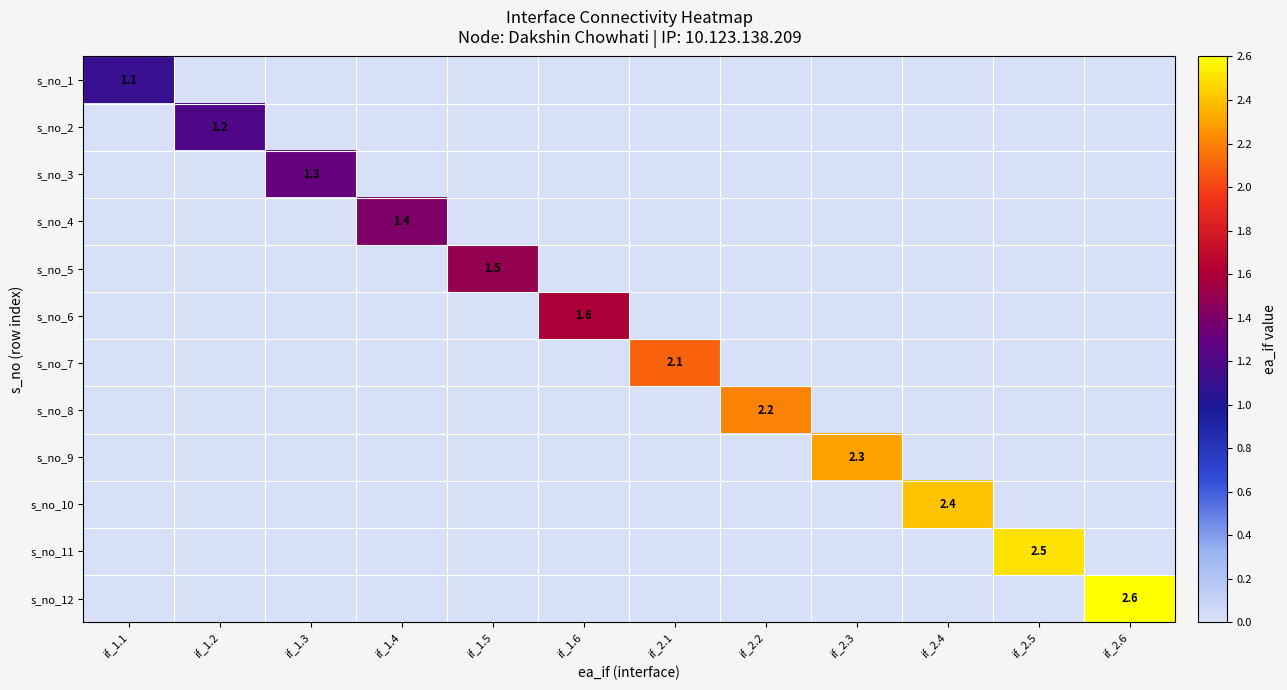

At if_2.5, list the series in order from smallest to largest.

s_no_1, s_no_2, s_no_3, s_no_4, s_no_5, s_no_6, s_no_7, s_no_8, s_no_9, s_no_10, s_no_12, s_no_11